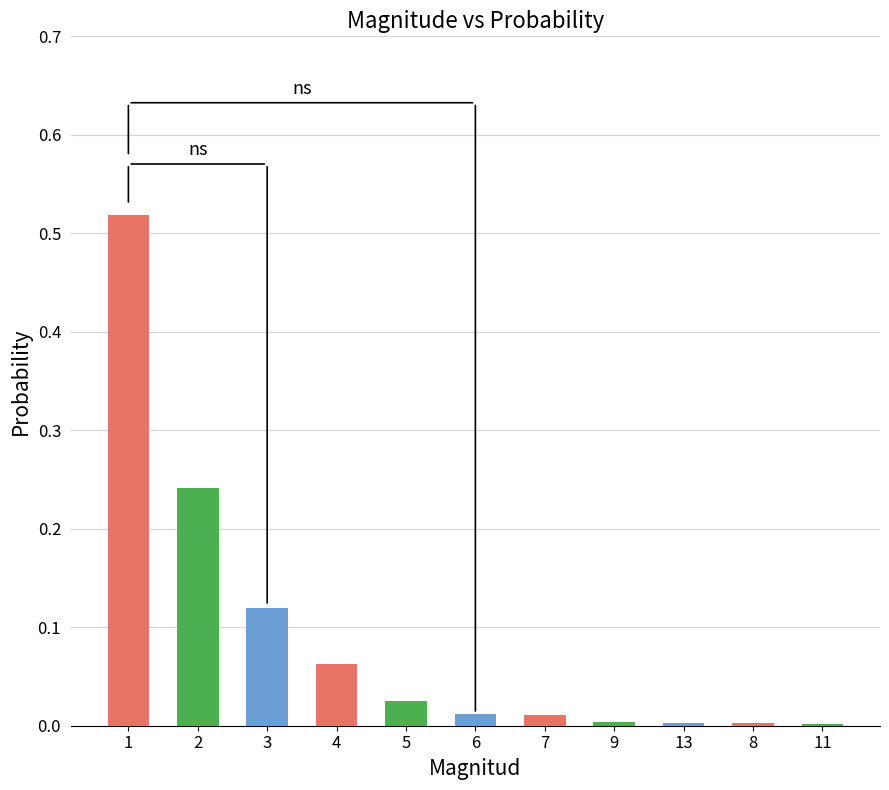

Is it true that the value at 5 is 0.0?

True